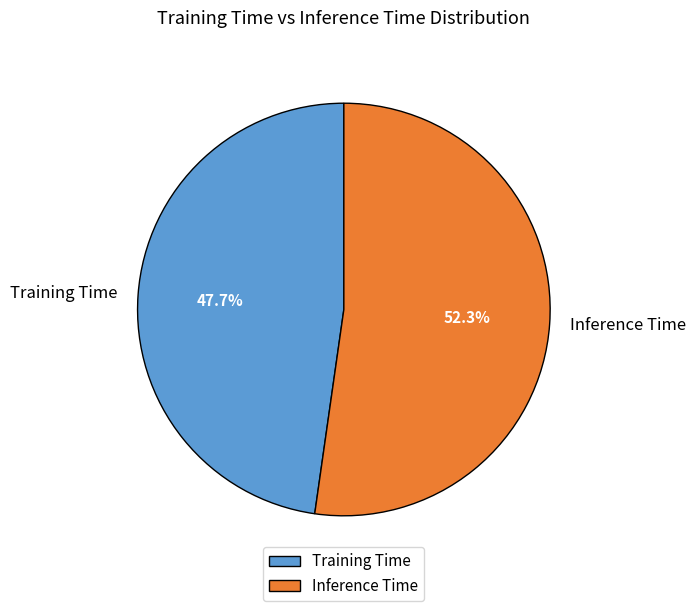

To the nearest percent, what is the difference between the Inference Time and Training Time slice percentages?

5%